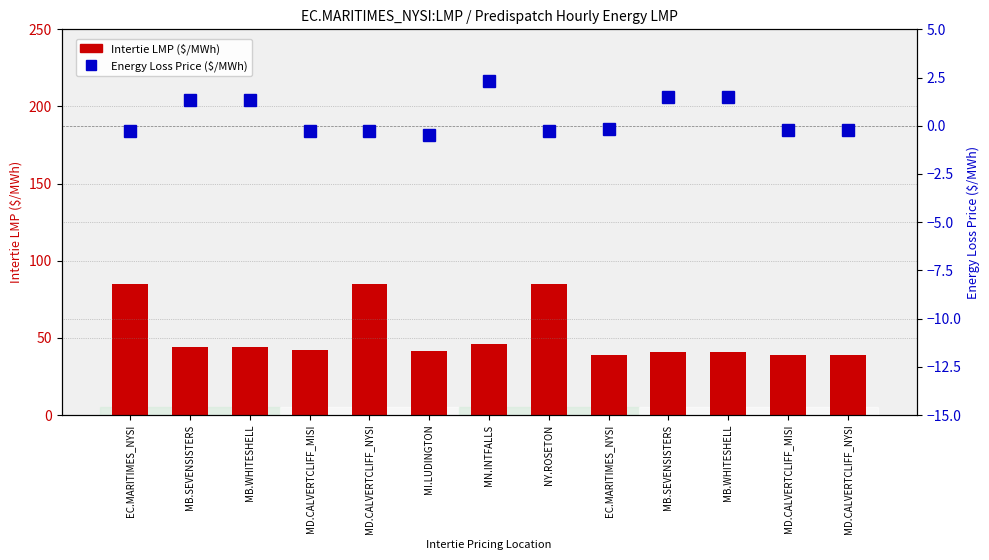

At which category is the sum across all series the highest?

MD.CALVERTCLIFF_NYSI